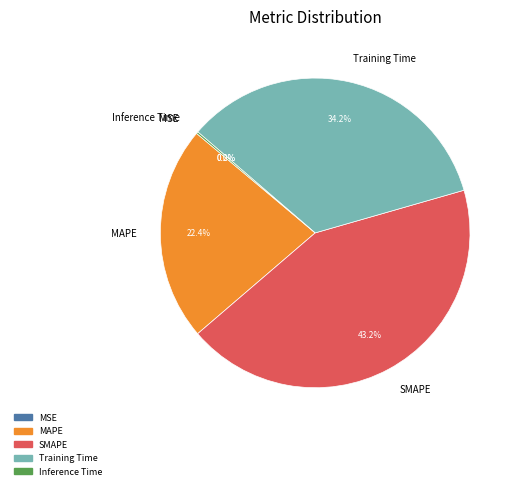

Which has a higher value, SMAPE or MAPE?

SMAPE